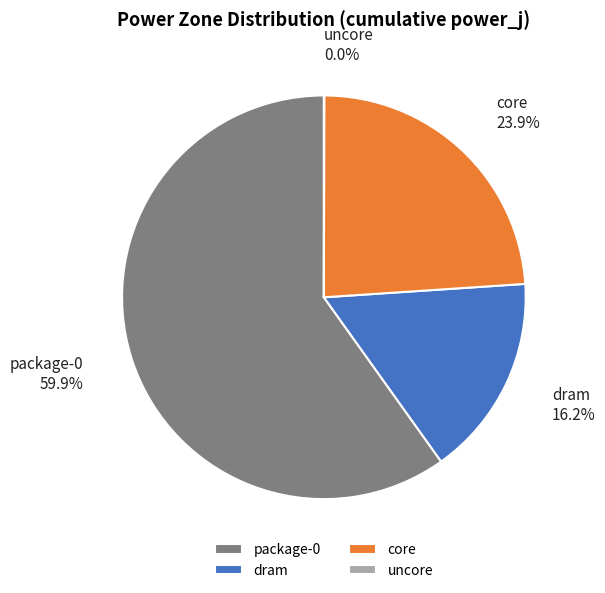

What percentage is the dram slice, to the nearest percent?

16%